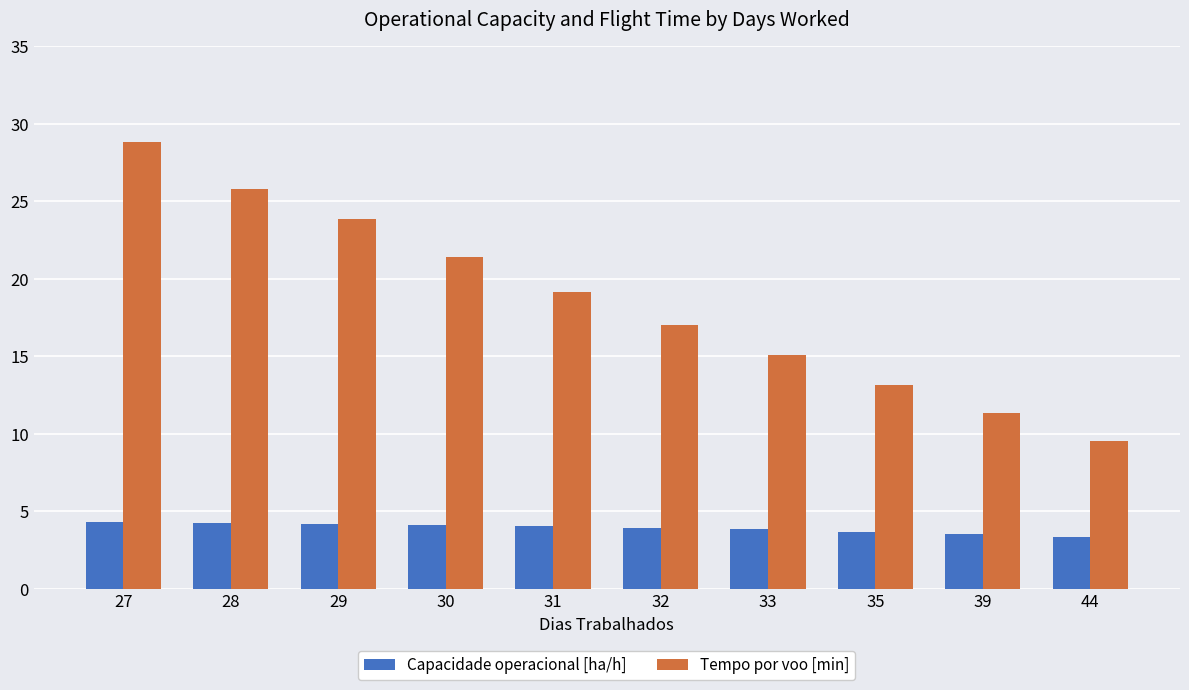

What is the difference between the Tempo por voo [min] values at 32 and 27?

11.8